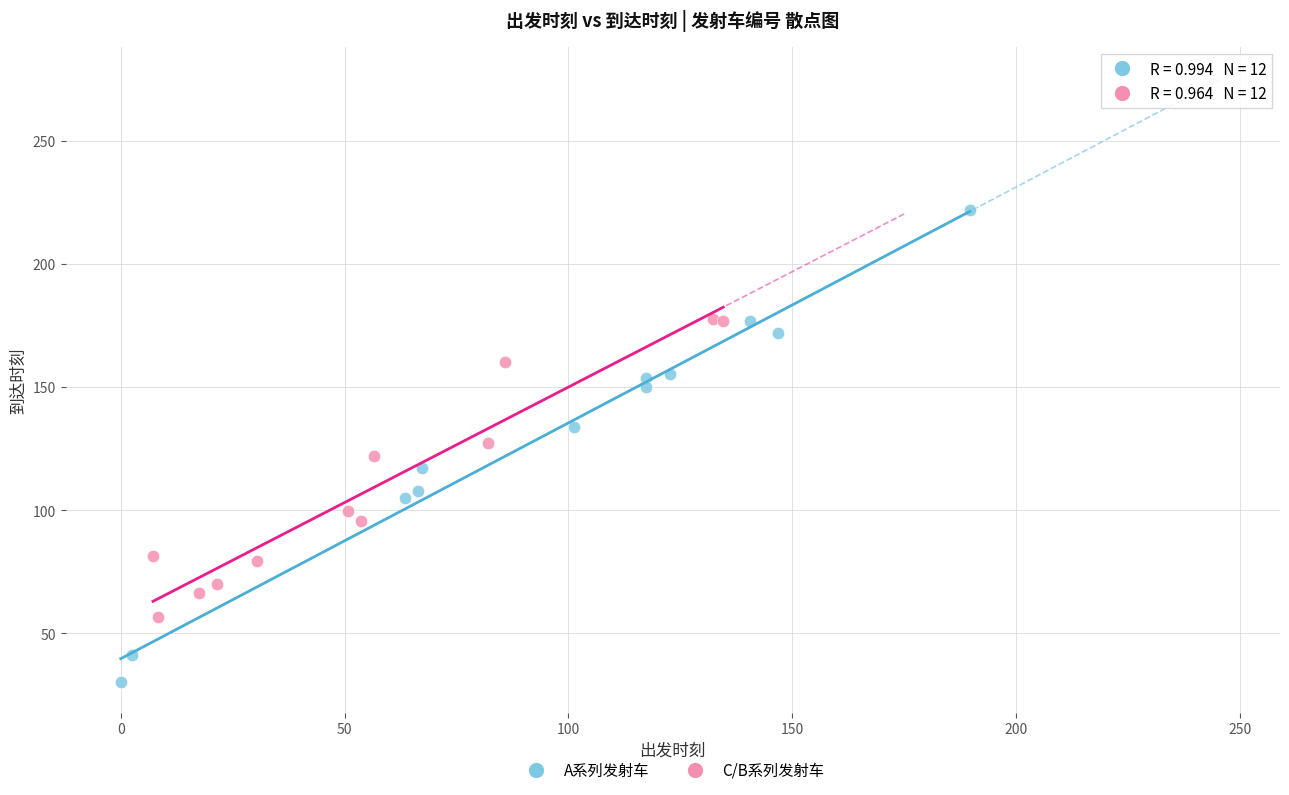

Which series has the largest Y range (max minus min)?

A系列发射车